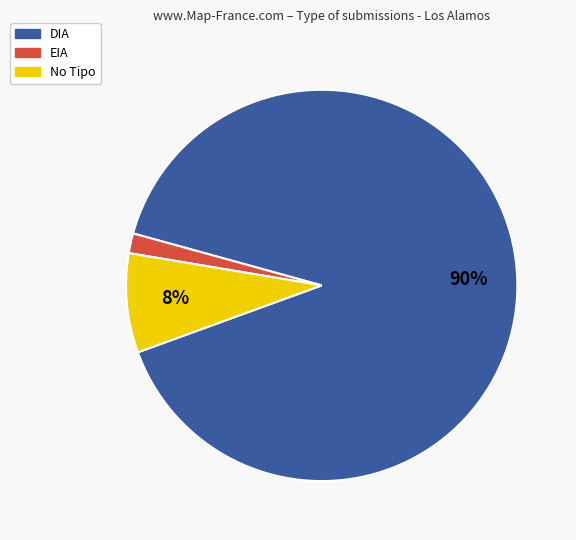

Between EIA and No Tipo, which is larger?

No Tipo